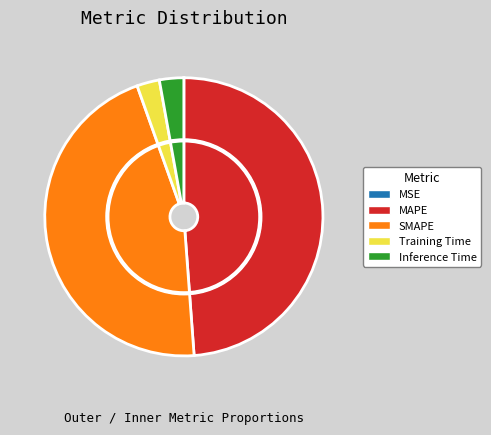

How many segments does this pie chart have?

5